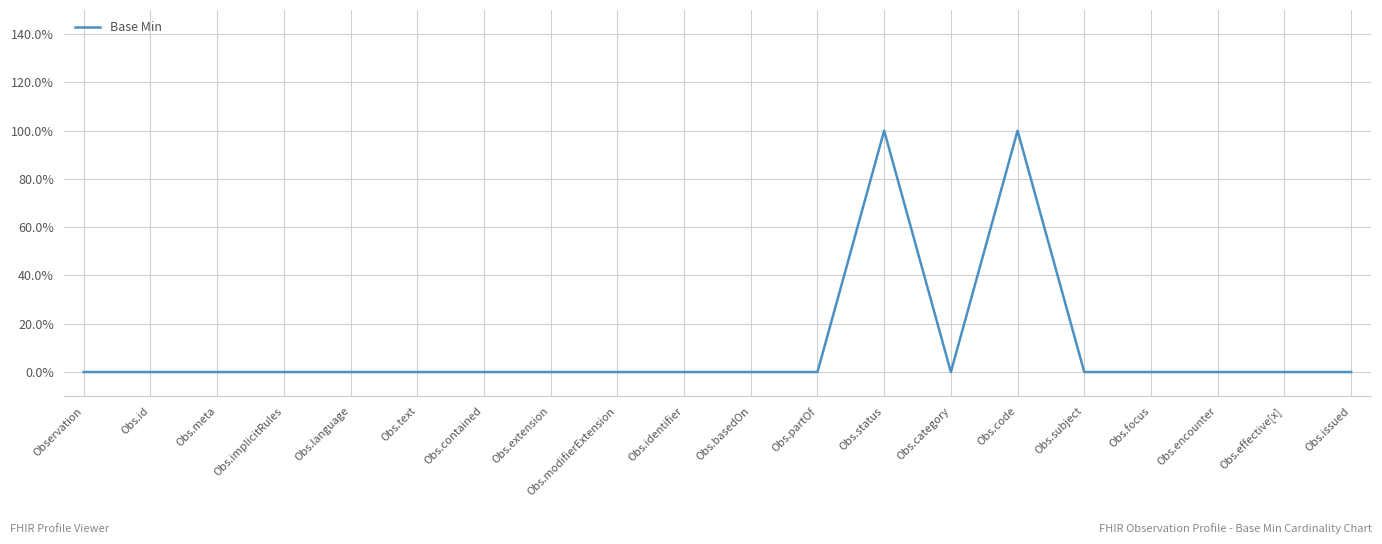

Does the chart have visible grid lines?

Yes